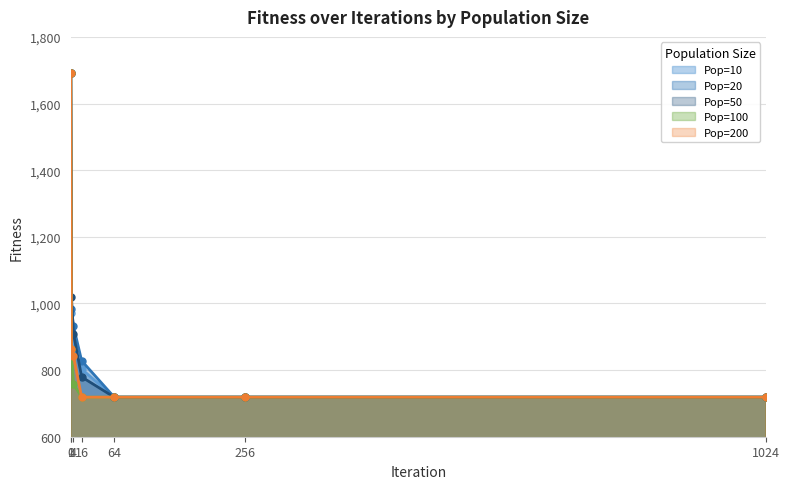

The Pop=10 series shows 1692.1 at 0. True or false?

True